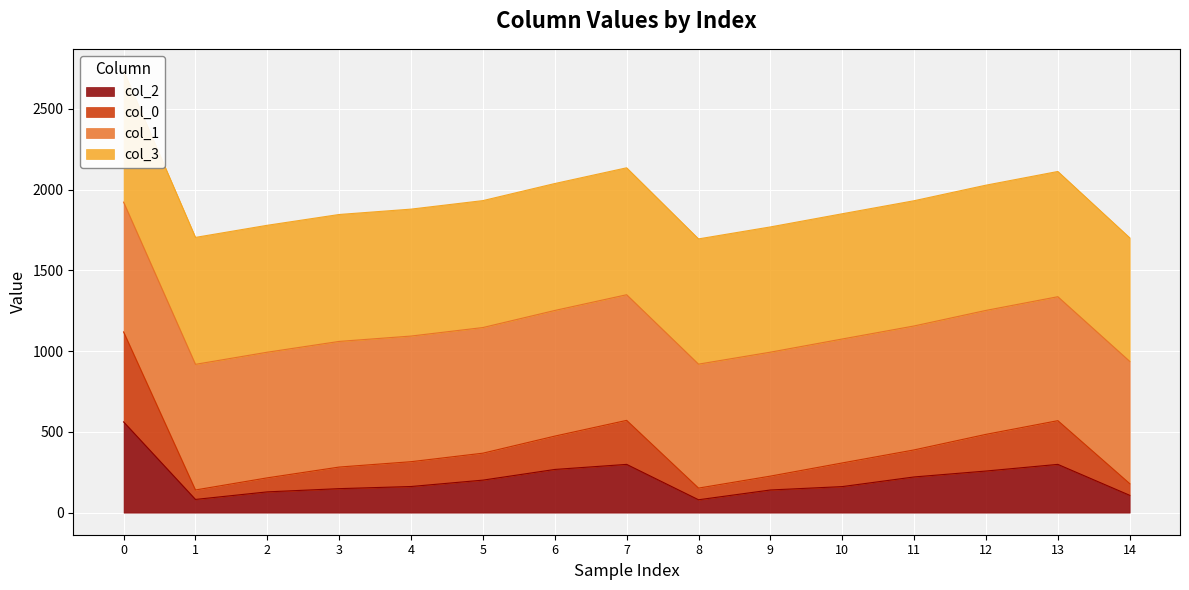

The value of col_2 at 7 is 125.2. True or false?

False